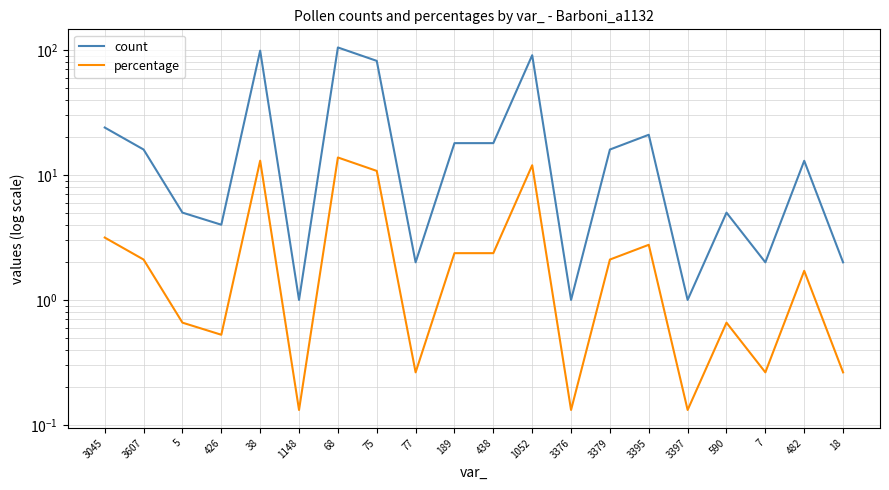

What is the minimum value shown in the chart?

0.1